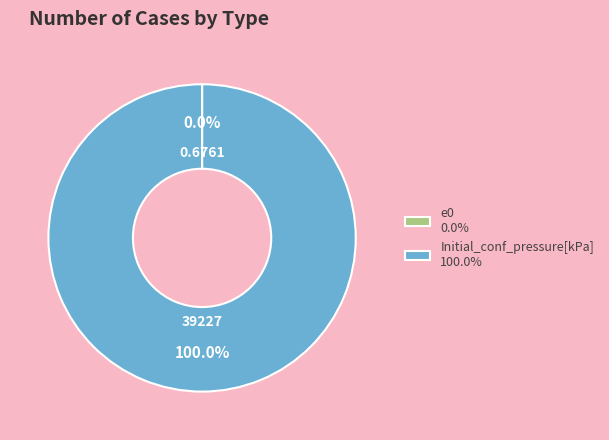

Does Initial_conf_pressure[kPa] 100.0% represent more than half of the total?

Yes